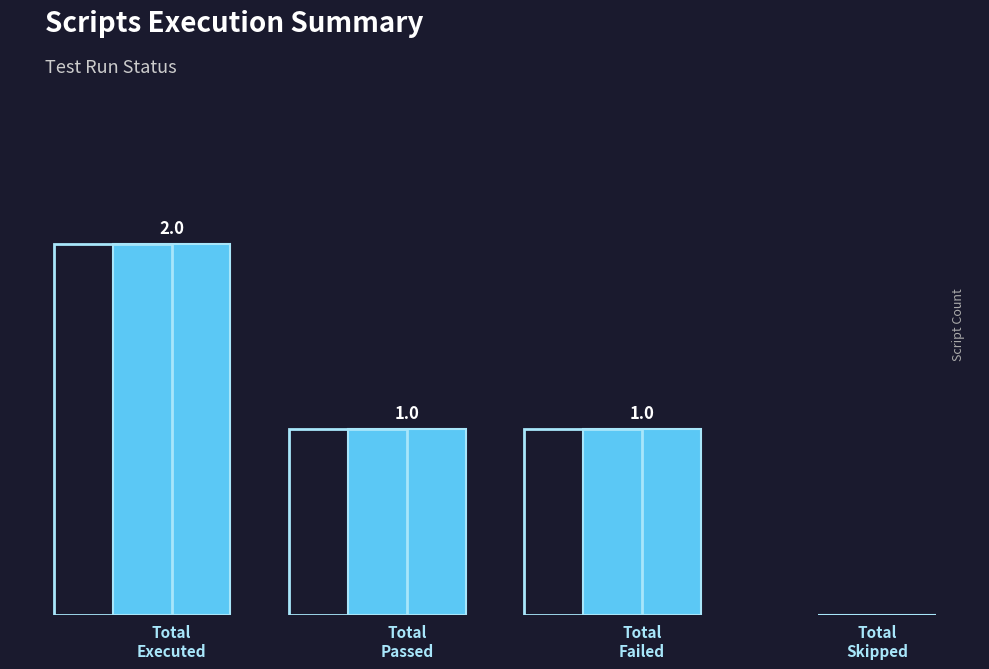

Which category has the lowest value across all series?

Total
Skipped